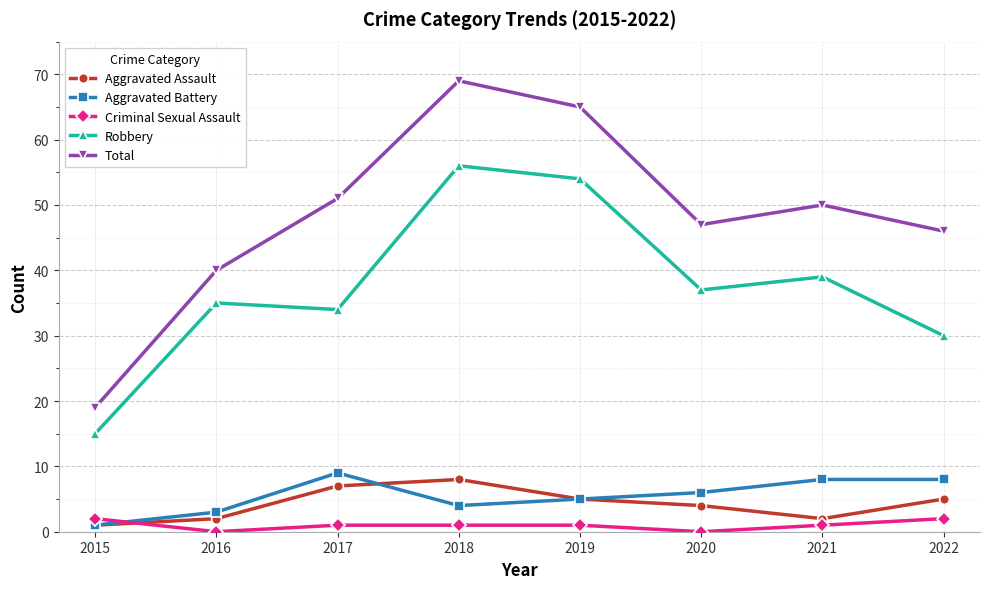

True or false: Criminal Sexual Assault and Aggravated Battery cross at least once.

True